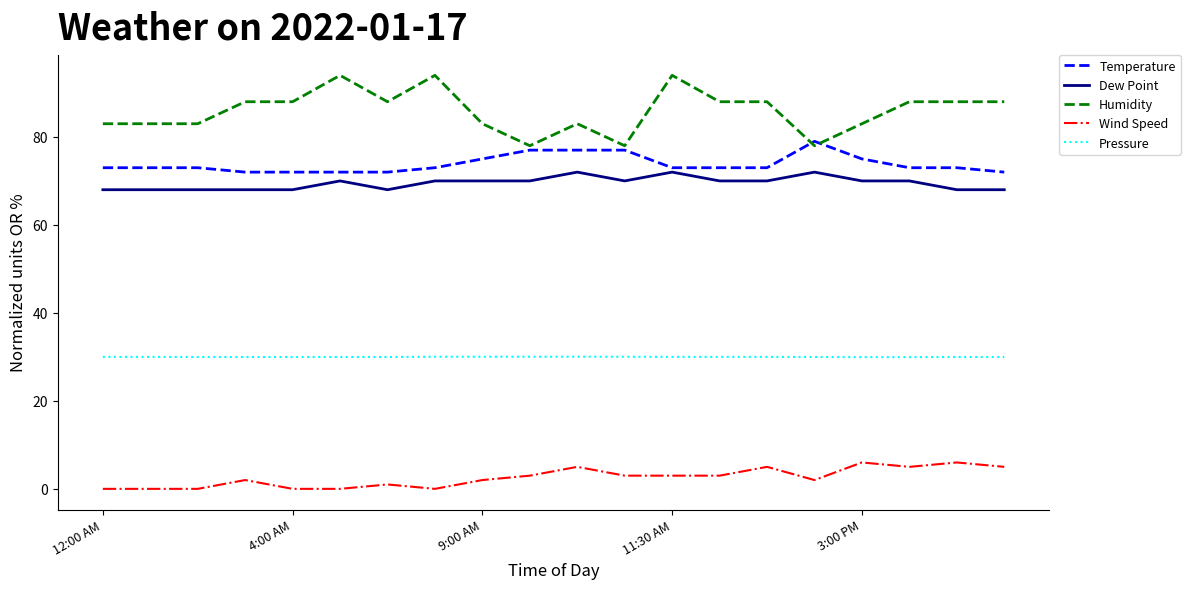

What are all the series names shown in the legend?

Temperature, Dew Point, Humidity, Wind Speed, Pressure